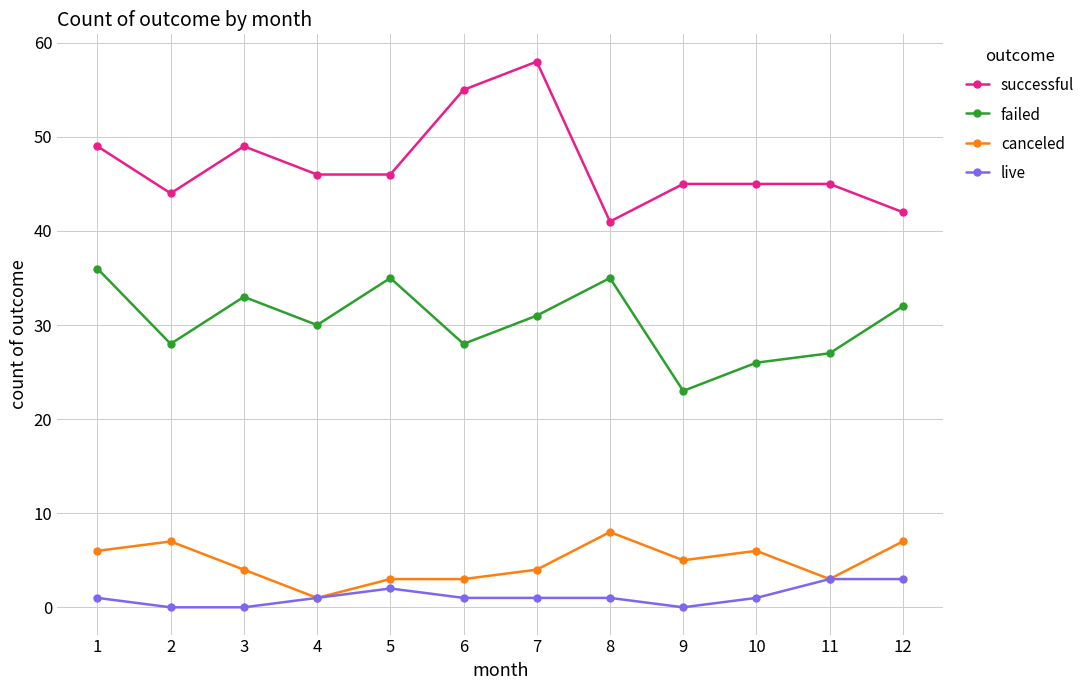

What is the difference between the second highest and second lowest values in the successful series?

13